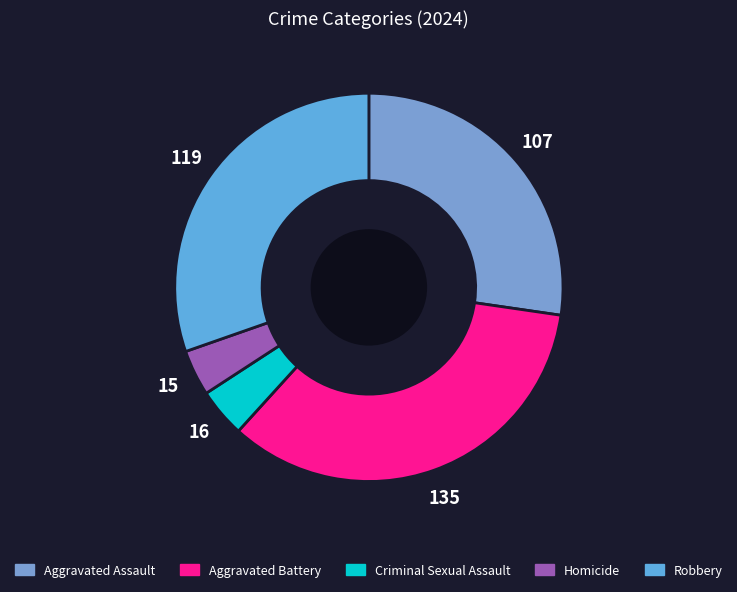

How many slices are in this pie chart?

5